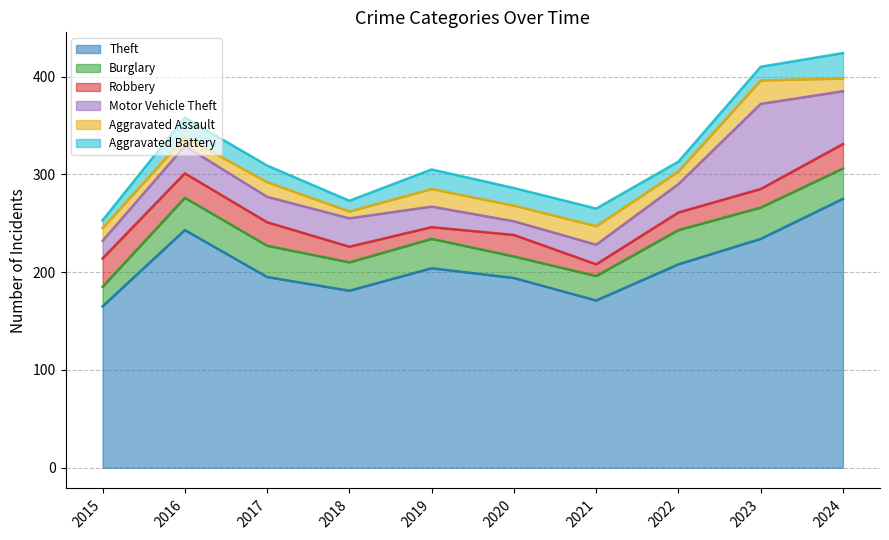

Which category has the lowest value in the Robbery series?

2019